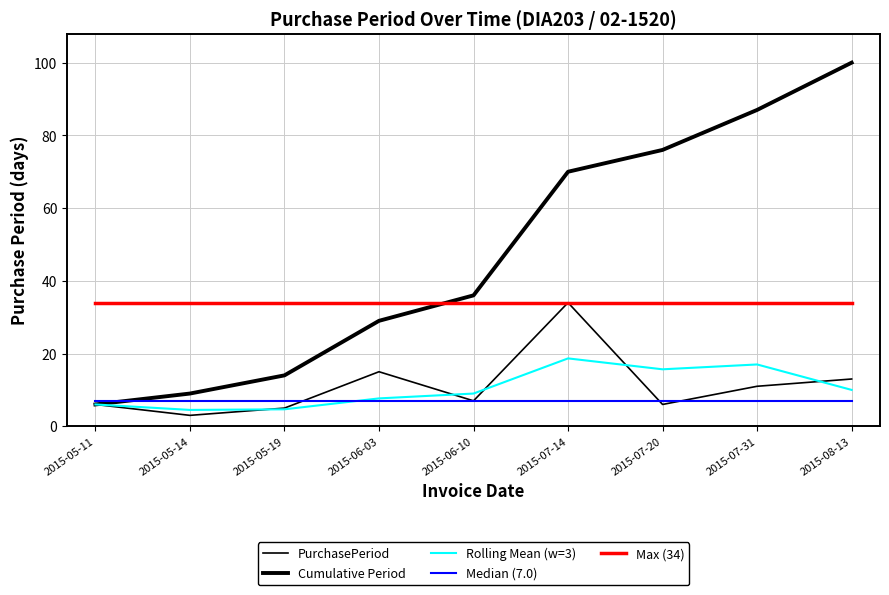

True or false: Cumulative Period and PurchasePeriod intersect in this chart.

False